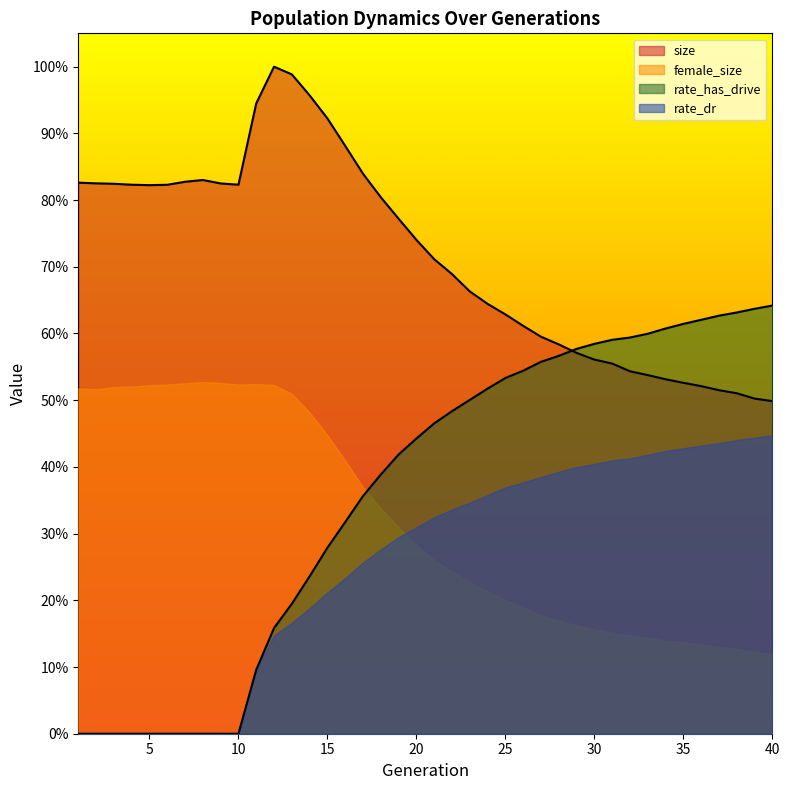

What is the sum of the size values at 9 and 11?

1.8